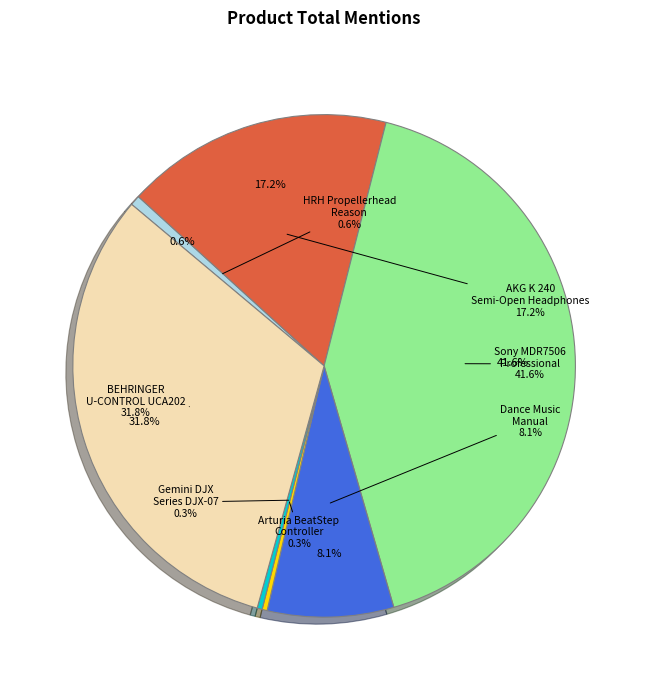

How many segments does this pie chart have?

7